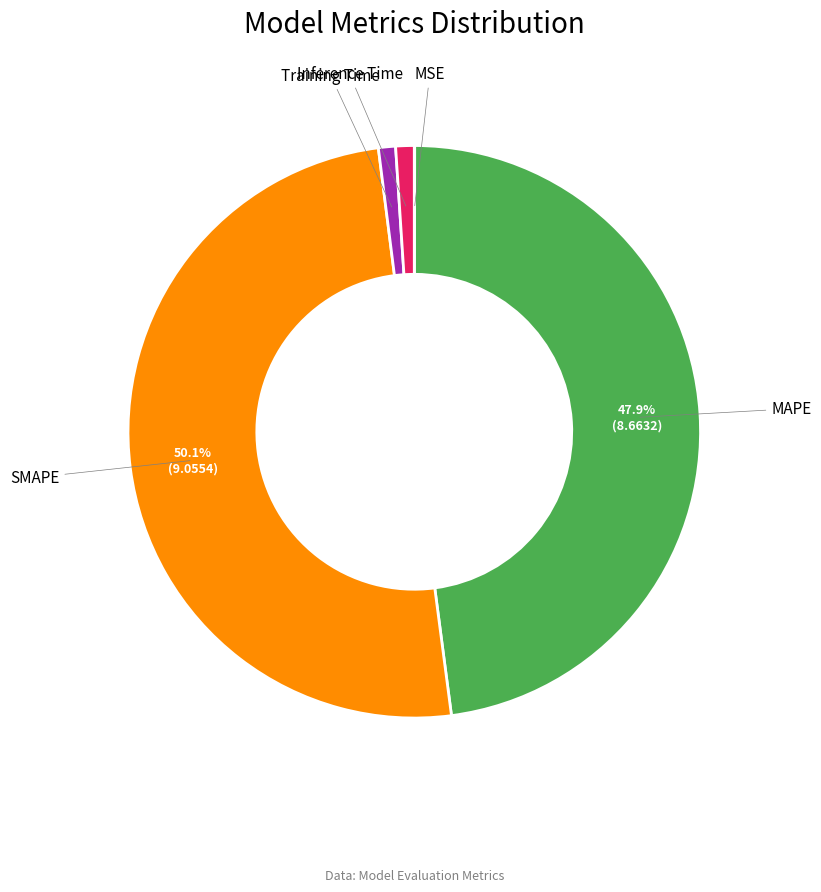

How many slices are in this pie chart?

5